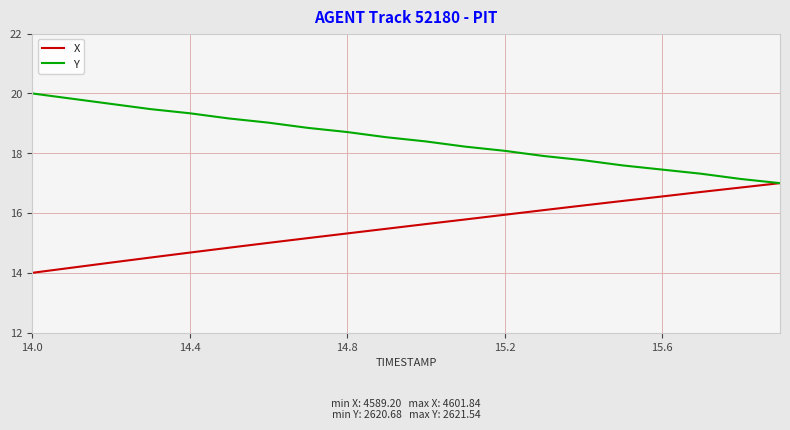

Which series has the largest total across all categories?

Y